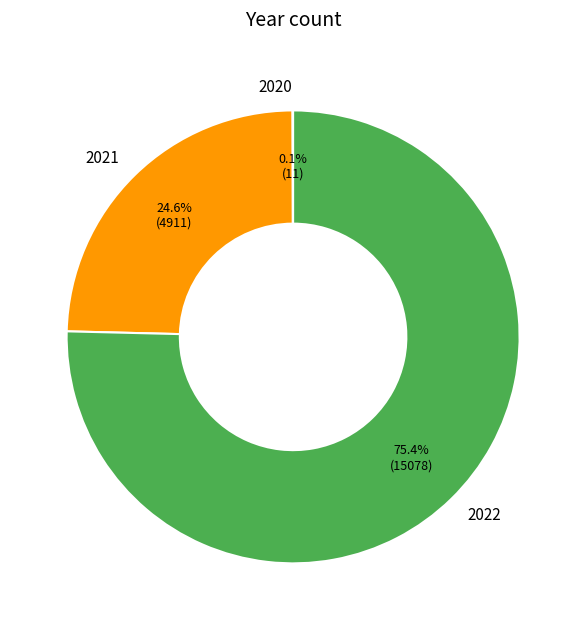

Does any single category account for the majority?

Yes